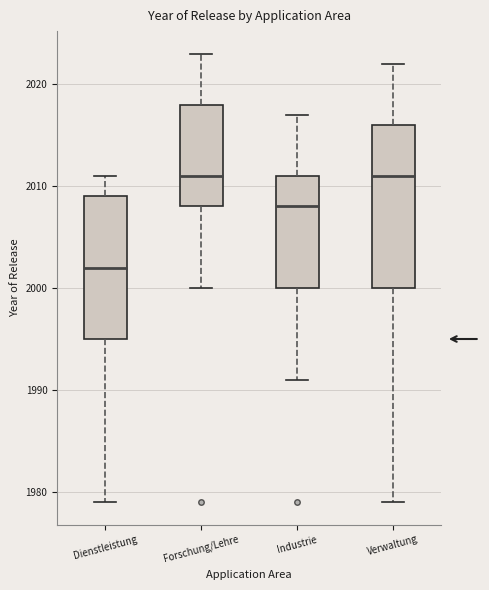

Reading left to right, transcribe this box plot: for each box, give where its median line is, the range the box spans, and where its two whiskers end, as read against the y-axis. The values are not printed on the chart, so give them approximately, as read against the axis.

Dienstleistung: median 2002, box 1995 to 2009, whiskers 1979 to 2011
Forschung/Lehre: median 2011, box 2008 to 2018, whiskers 2000 to 2023
Industrie: median 2008, box 2000 to 2011, whiskers 1991 to 2017
Verwaltung: median 2011, box 2000 to 2016, whiskers 1979 to 2022